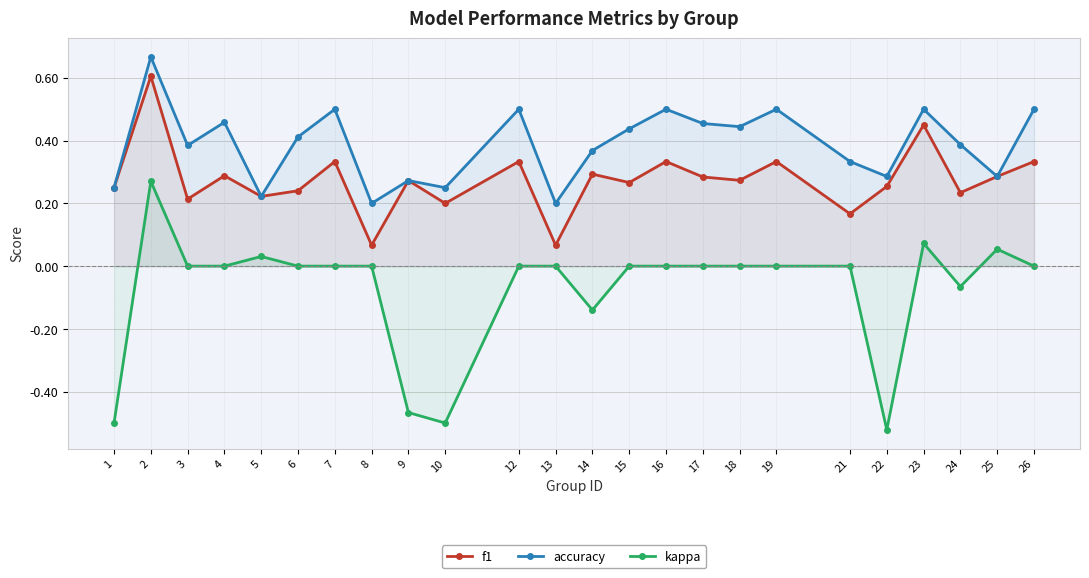

Reading left to right, transcribe all the data shown in this chart.

f1: 0.2	0.6	0.2	0.3	0.2	0.2	0.3	0.1	0.3	0.2	0.3	0.1	0.3	0.3	0.3	0.3	0.3	0.3	0.2	0.3	0.5	0.2	0.3	0.3
accuracy: 0.2	0.7	0.4	0.5	0.2	0.4	0.5	0.2	0.3	0.2	0.5	0.2	0.4	0.4	0.5	0.5	0.4	0.5	0.3	0.3	0.5	0.4	0.3	0.5
kappa: -0.5	0.3	0.0	0.0	0.0	0.0	0.0	0.0	-0.5	-0.5	0.0	0.0	-0.1	0.0	0.0	0.0	0.0	0.0	0.0	-0.5	0.1	-0.1	0.1	0.0